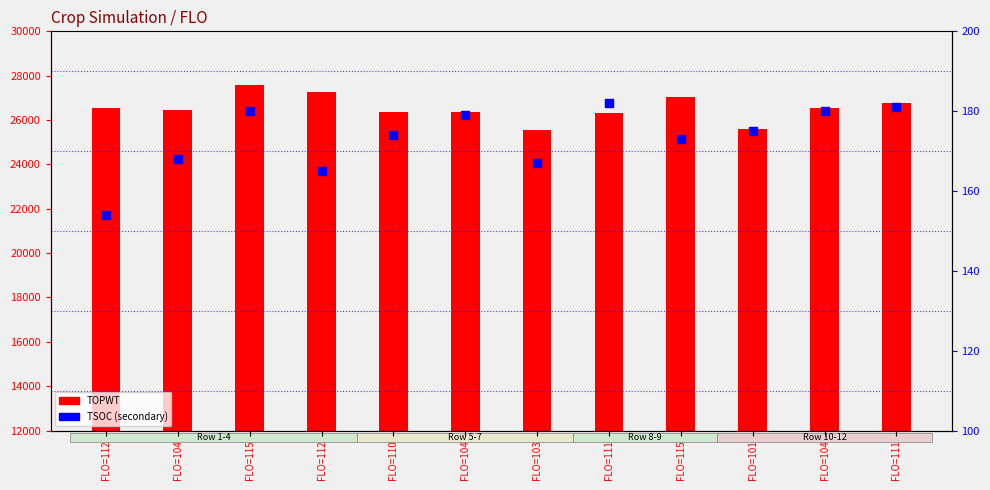

Which series has the widest spread of Y values?

TOPWT